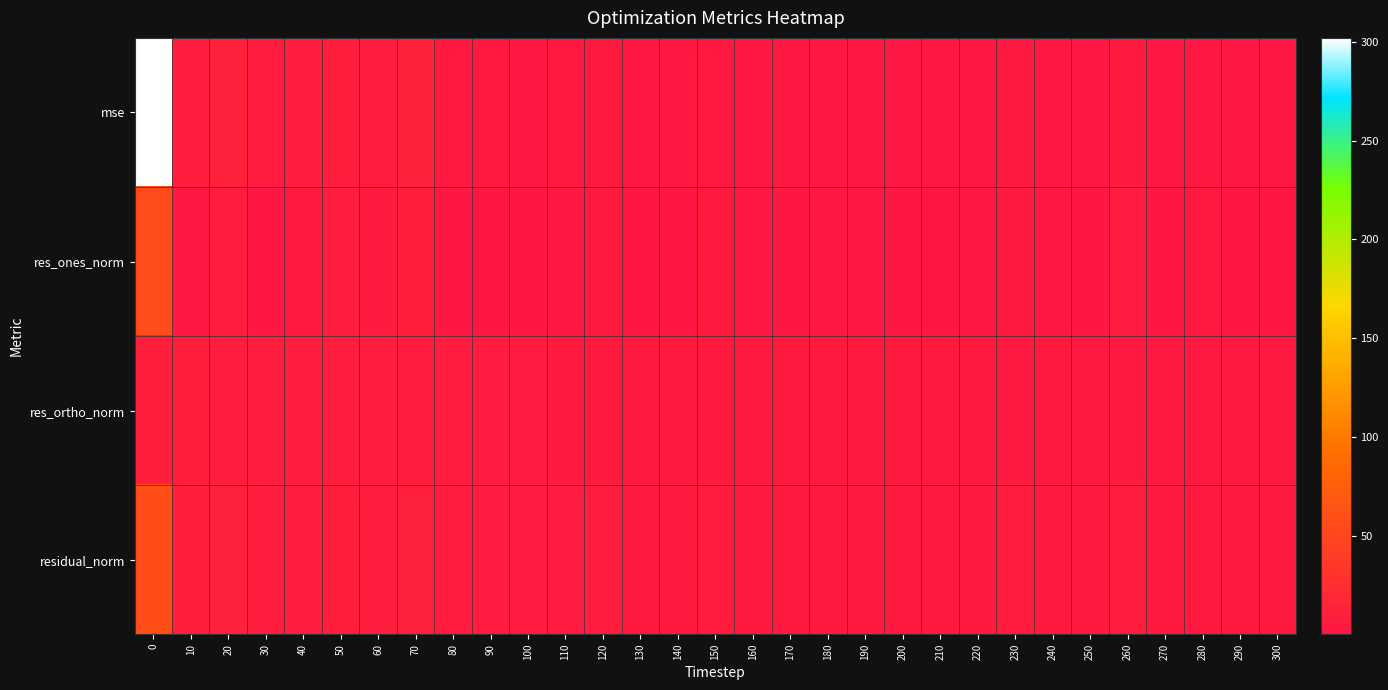

Count the number of data series in this chart.

4